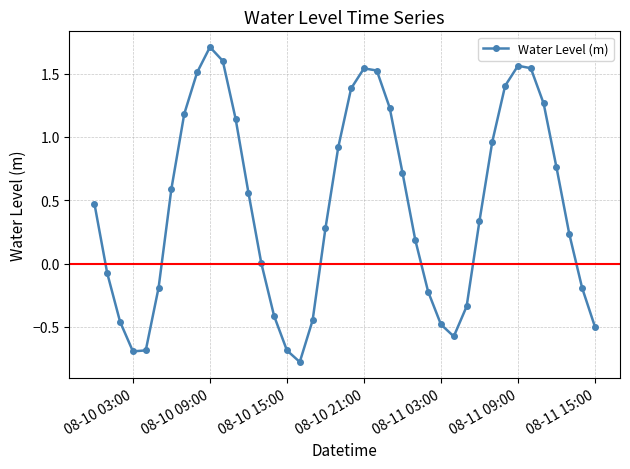

What is the minimum value shown in the chart?

-0.8